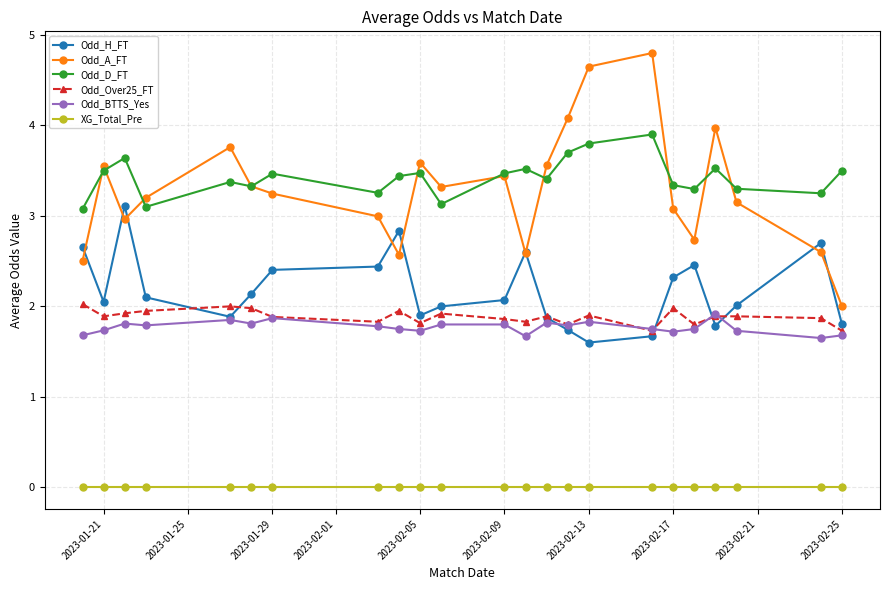

What are all the series names shown in the legend?

Odd_H_FT, Odd_A_FT, Odd_D_FT, Odd_Over25_FT, Odd_BTTS_Yes, XG_Total_Pre